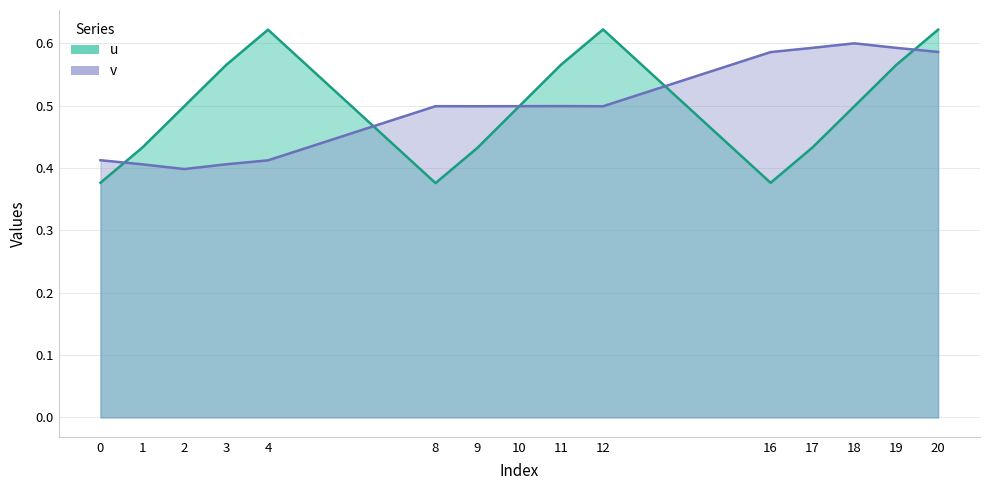

Which series has the largest range (max minus min)?

u